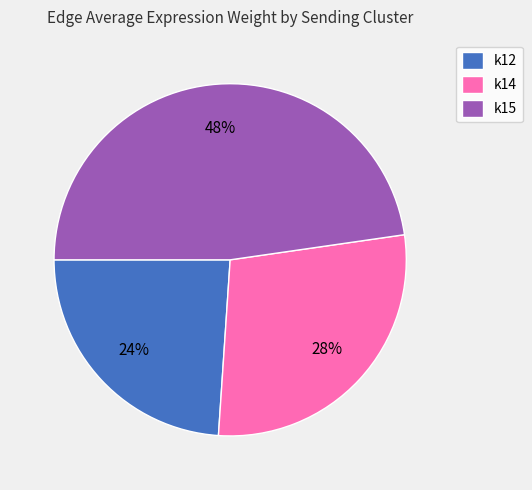

Rank the categories by value from lowest to highest.

k12, k14, k15